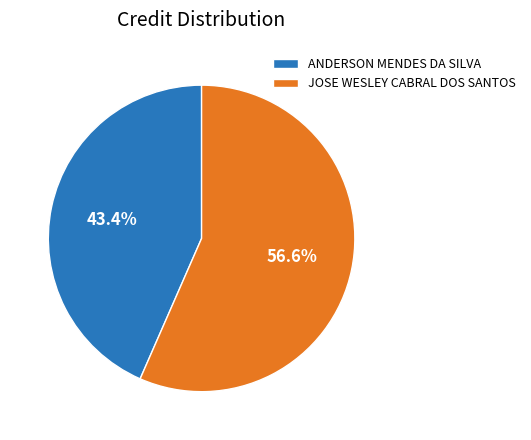

What is the largest slice in the pie chart?

JOSE WESLEY CABRAL DOS SANTOS